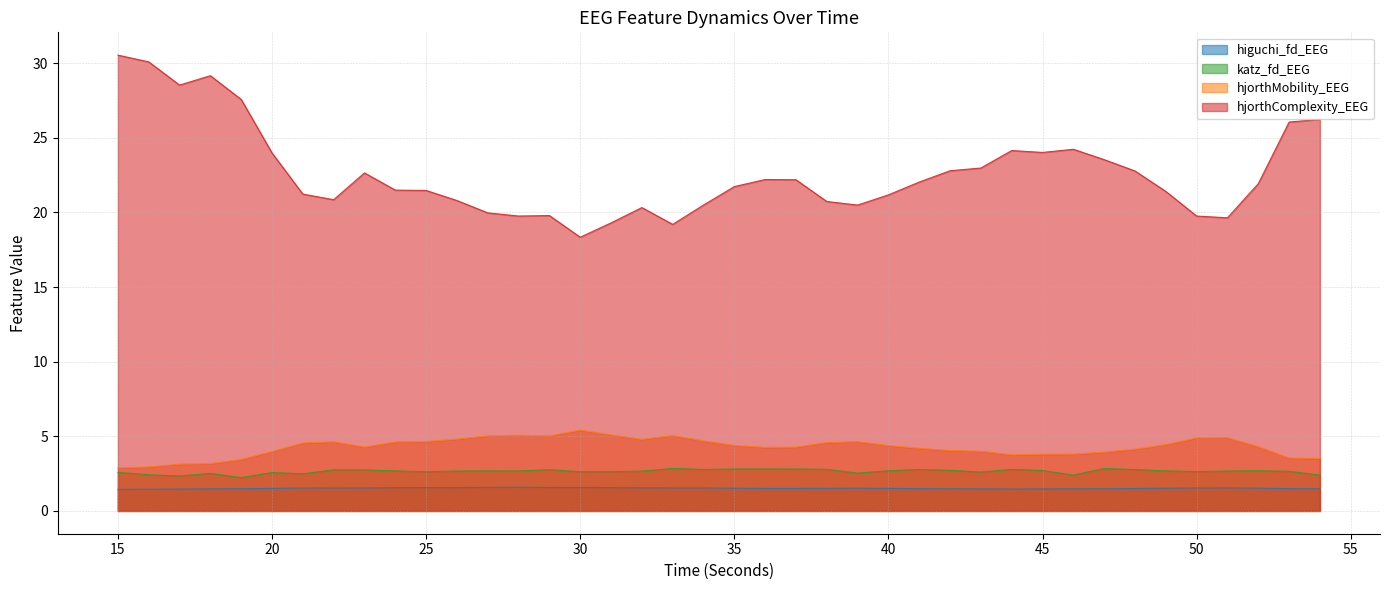

What is the sum of all hjorthMobility_EEG values?

171.2